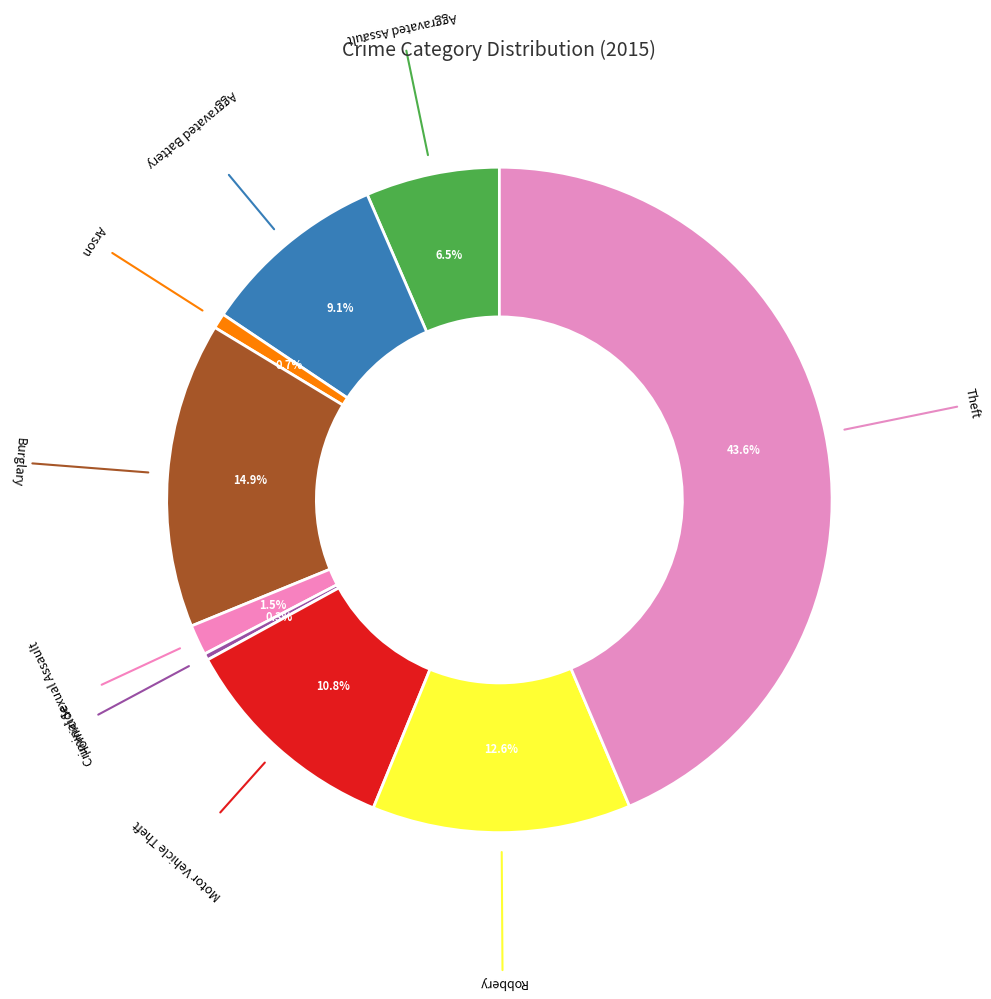

Which category has the biggest portion of the pie?

Theft